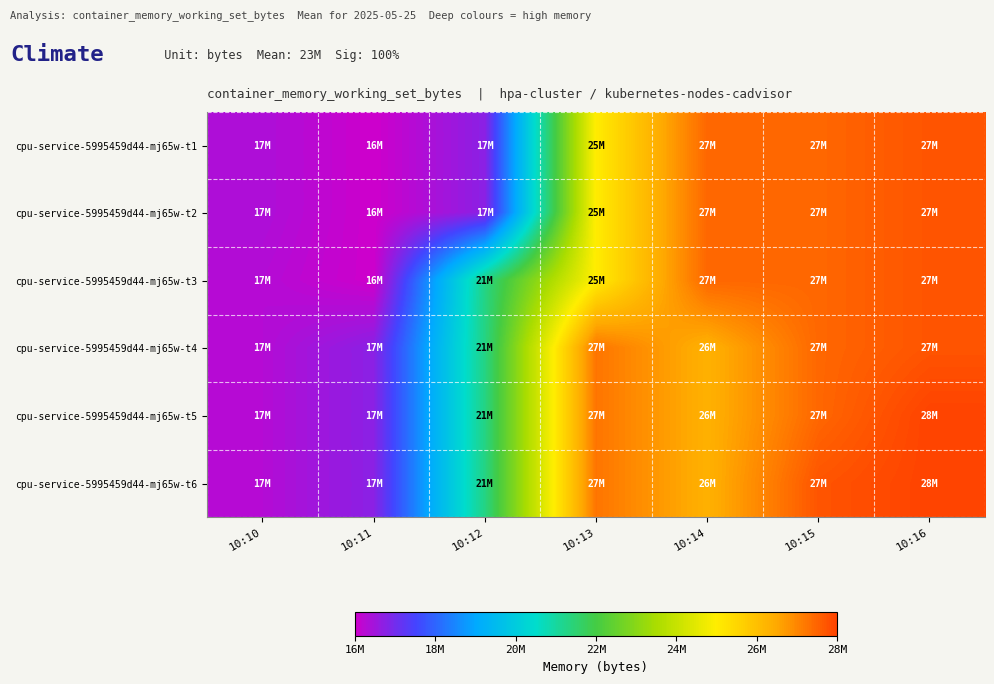

Reading left to right, list all the values displayed in this chart.

cpu-service-5995459d44-mj65w-t1: 10:10=17338368	10:11=16990208	10:12=17686528	10:13=25436160	10:14=27701248	10:15=27701248	10:16=27955200
cpu-service-5995459d44-mj65w-t2: 10:10=17338368	10:11=16990208	10:12=17686528	10:13=25436160	10:14=27701248	10:15=27701248	10:16=27955200
cpu-service-5995459d44-mj65w-t3: 10:10=17252352	10:11=16990208	10:12=21950464	10:13=25436160	10:14=27701248	10:15=27701248	10:16=27955200
cpu-service-5995459d44-mj65w-t4: 10:10=17252352	10:11=17690624	10:12=21950464	10:13=27508736	10:14=26636288	10:15=27701248	10:16=27955200
cpu-service-5995459d44-mj65w-t5: 10:10=17252352	10:11=17690624	10:12=21950464	10:13=27508736	10:14=26636288	10:15=27701248	10:16=28200960
cpu-service-5995459d44-mj65w-t6: 10:10=17252352	10:11=17690624	10:12=21950464	10:13=27508736	10:14=26636288	10:15=27955200	10:16=28200960